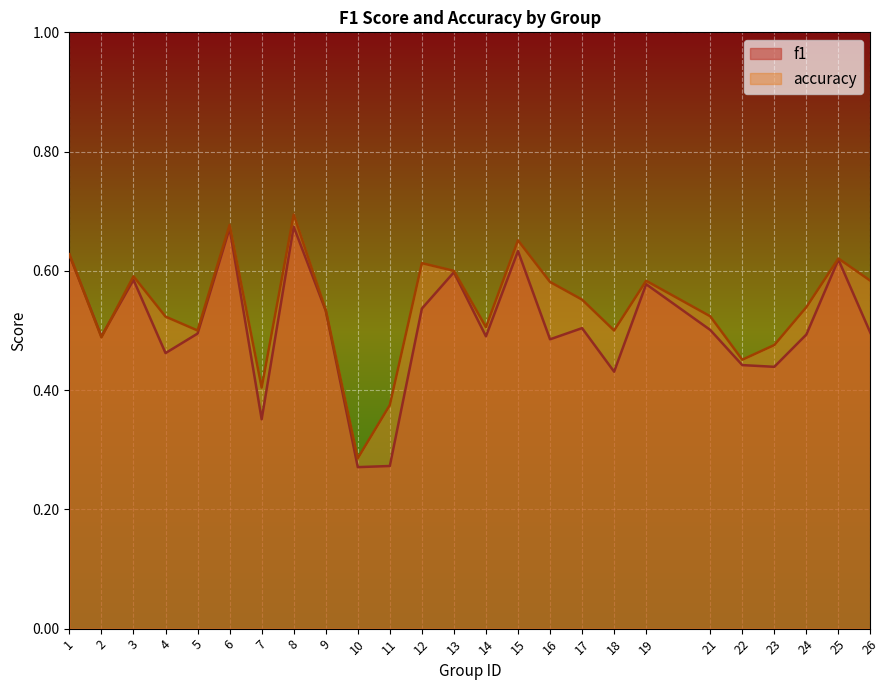

How many data points does each series have?

25